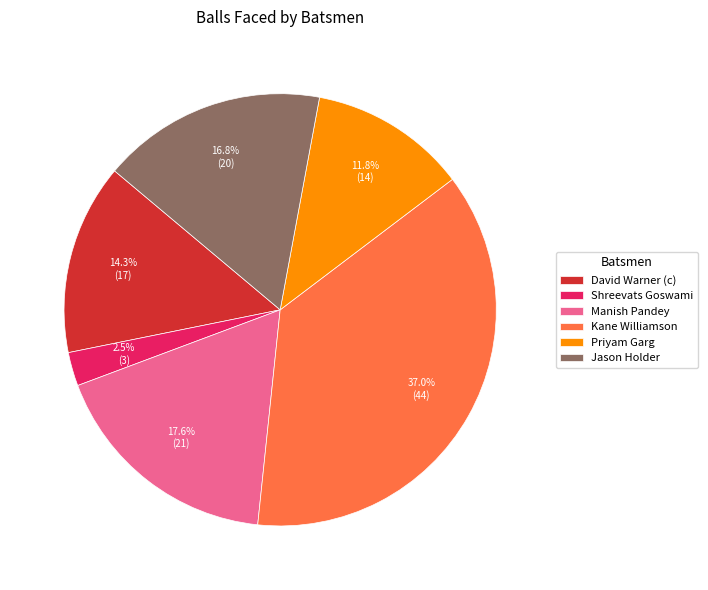

How many slices are in this pie chart?

6